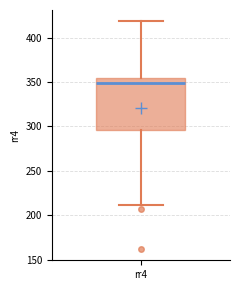

Where does the upper whisker of the box for rr4 end on the y-axis? The values are not printed on the chart, so give them approximately, as read against the axis.

420